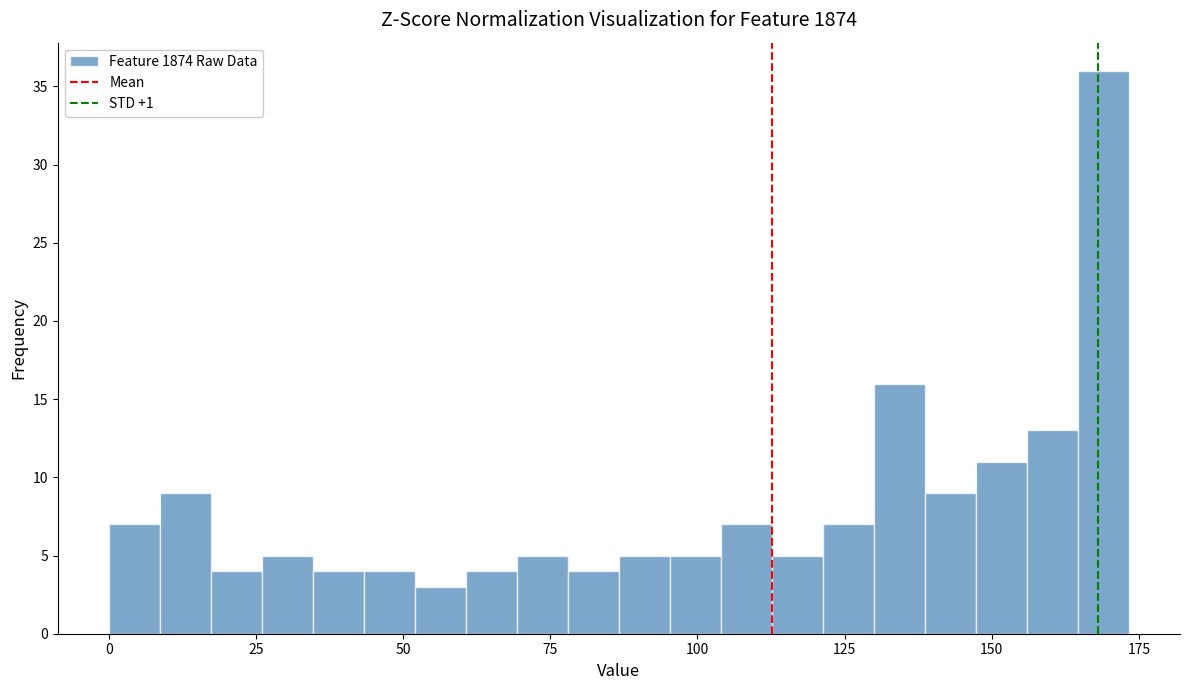

Around what value on the x-axis is the tallest bar? Give the approximate position of its centre, as read against the axis.

170